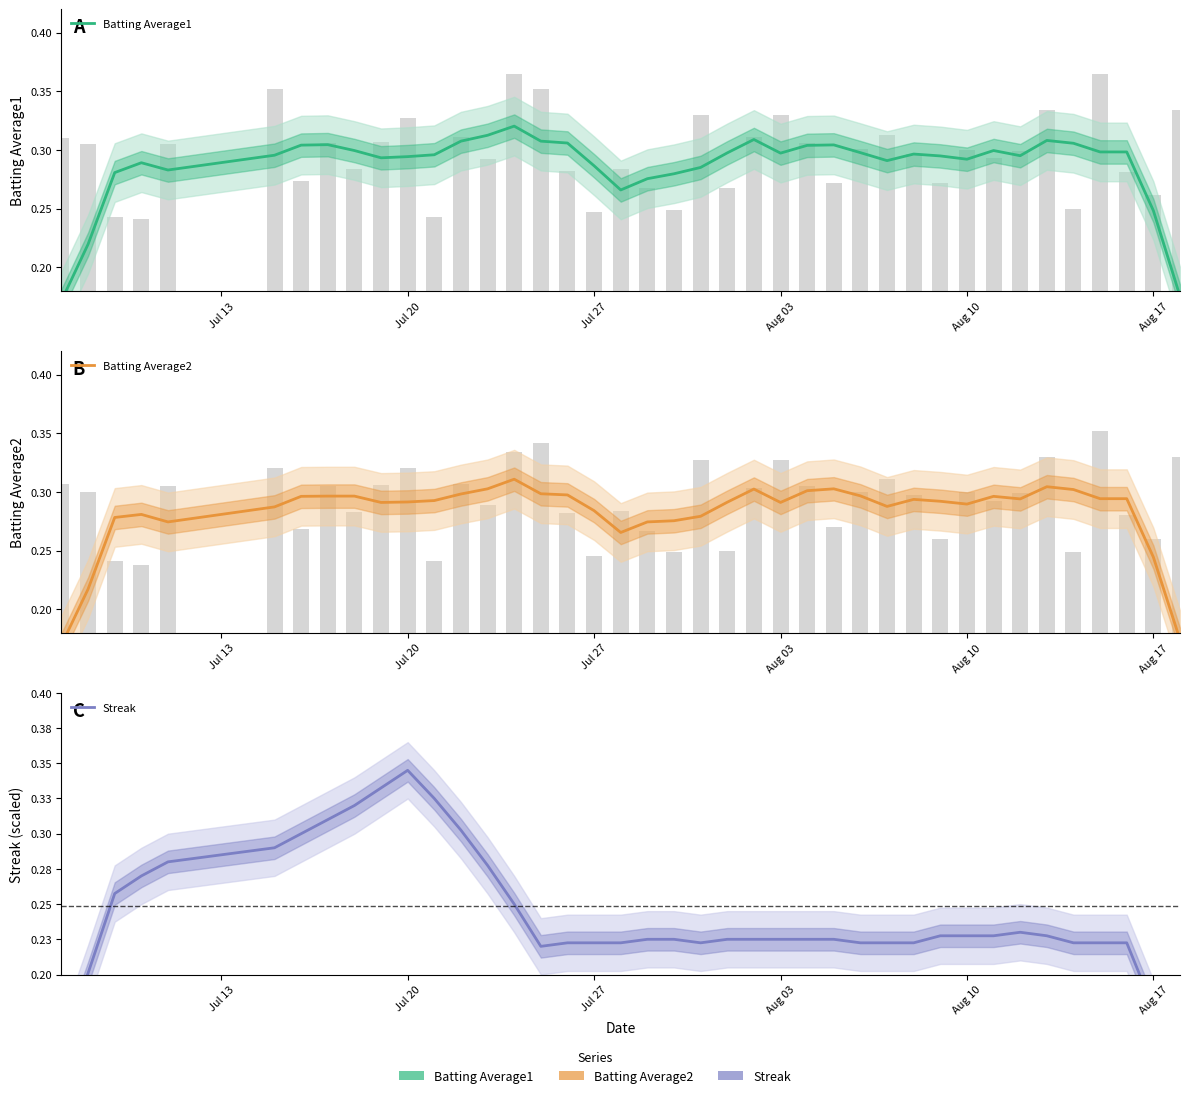

What is the difference between the maximum and minimum values in the Streak series?

0.2